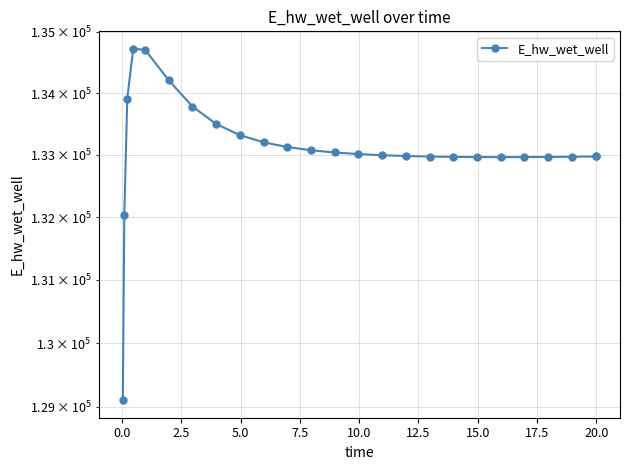

How many data points does each series have?

25